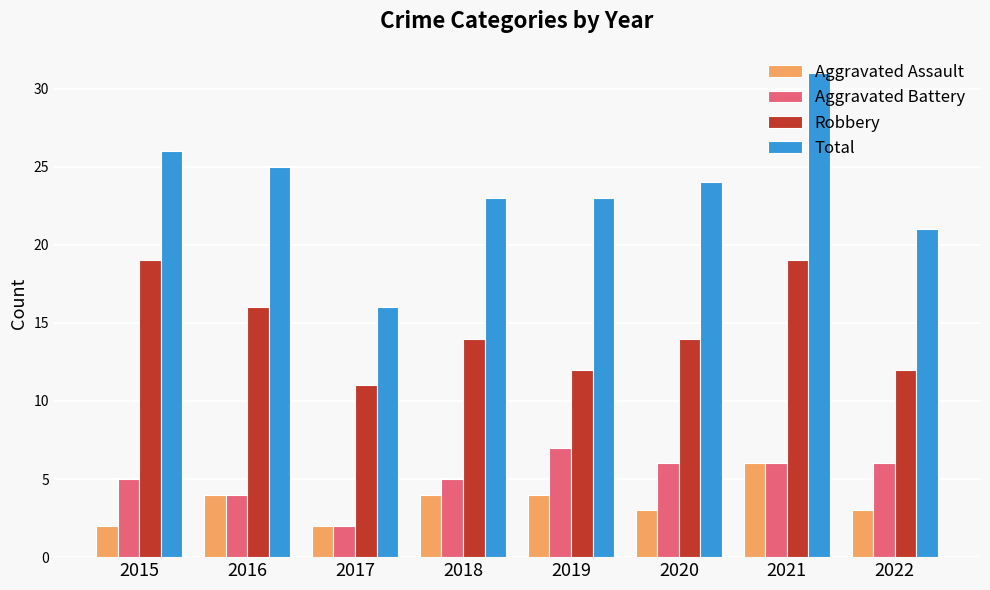

The Aggravated Assault series shows 1 at 2016. True or false?

False